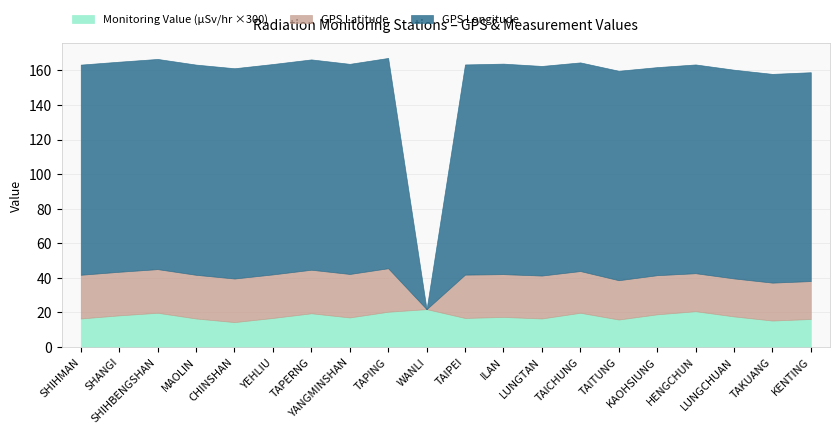

True or false: GPS Latitude and GPS Longitude intersect in this chart.

False